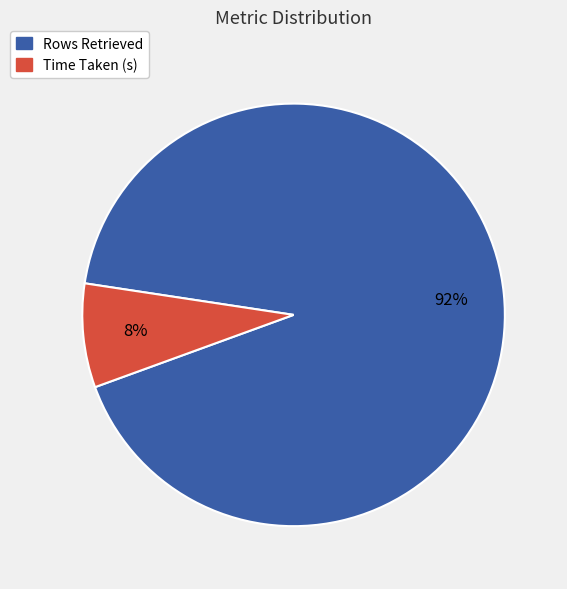

To the nearest percent, what is the average slice percentage?

50%